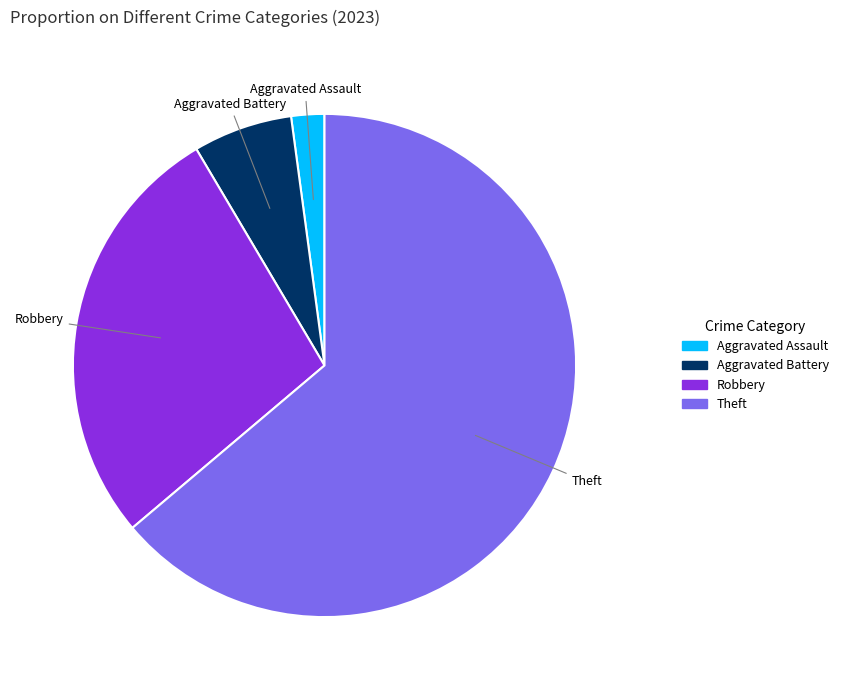

Is there a majority slice in this chart?

Yes